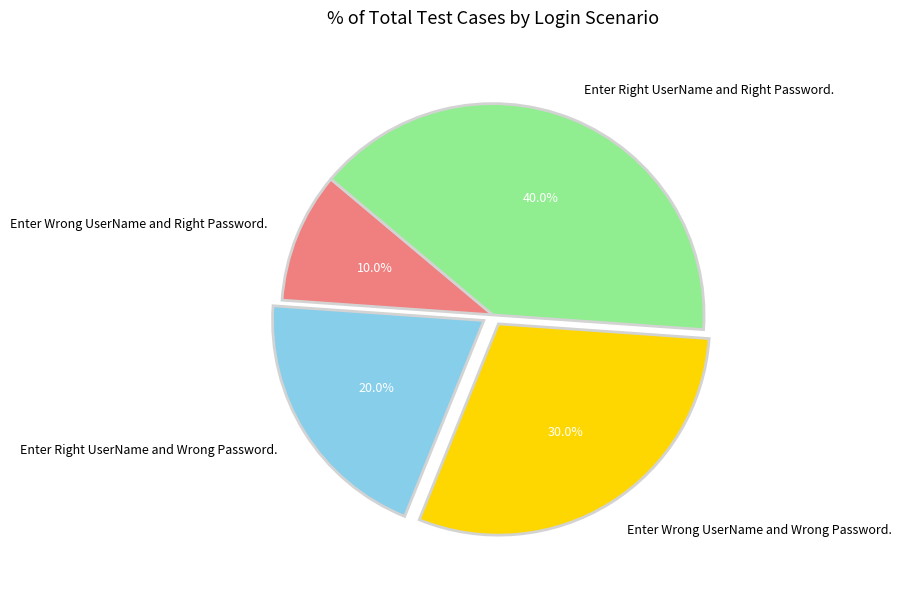

What percentage is the Enter Wrong UserName and Wrong Password. slice, to the nearest percent?

30%